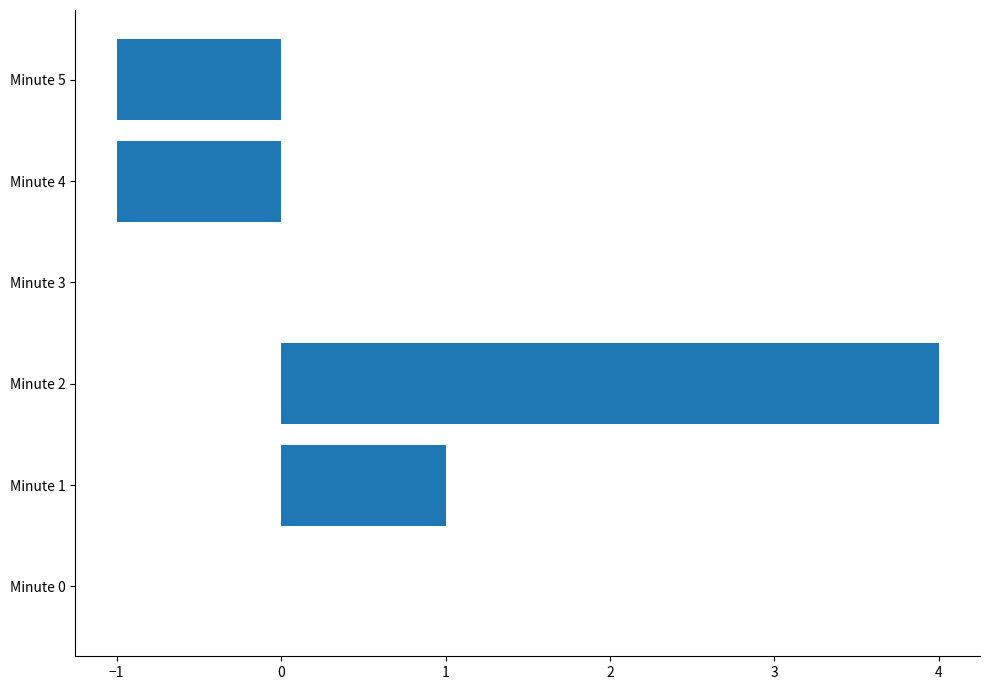

Reading bottom to top, transcribe all the data shown in this chart.

Minute 0=0	Minute 1=1	Minute 2=4	Minute 3=0	Minute 4=-1	Minute 5=-1